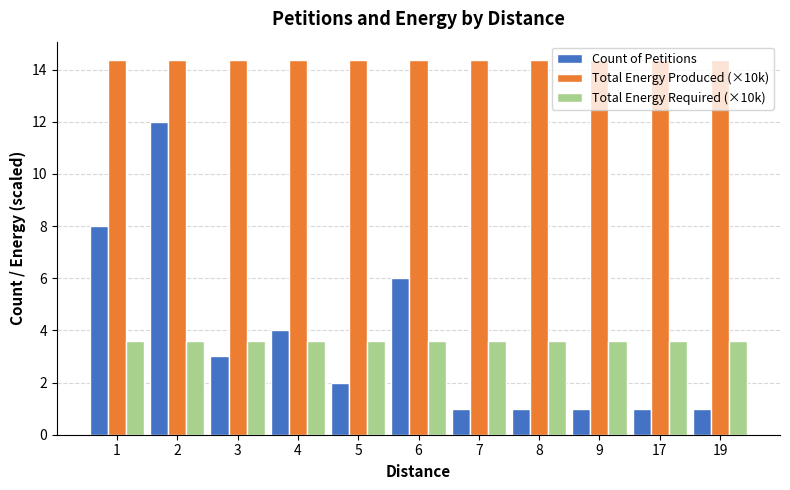

Is it true that Count of Petitions equals 2.0 at 5?

True